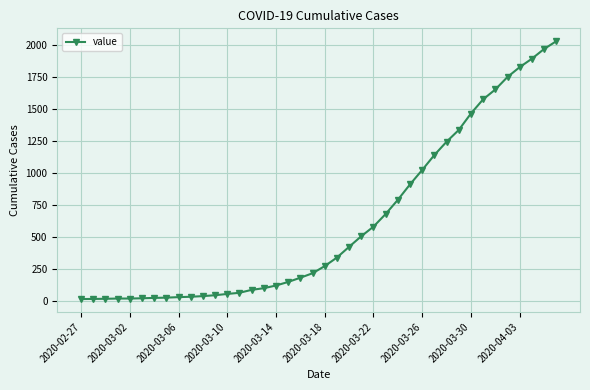

What is the maximum value shown in the chart?

2032